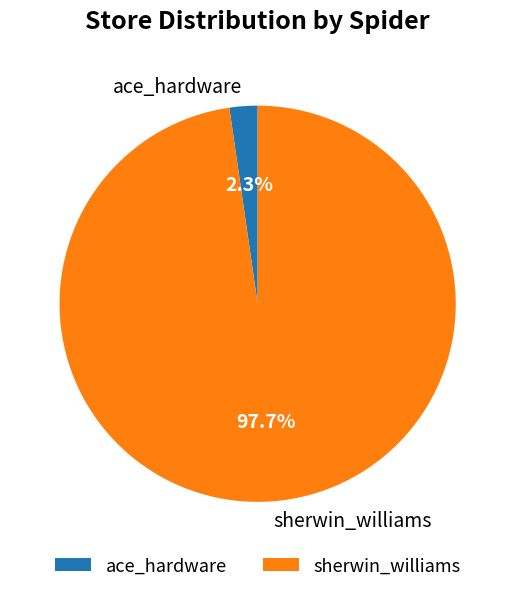

Is the sum of ace_hardware and sherwin_williams greater than half?

Yes